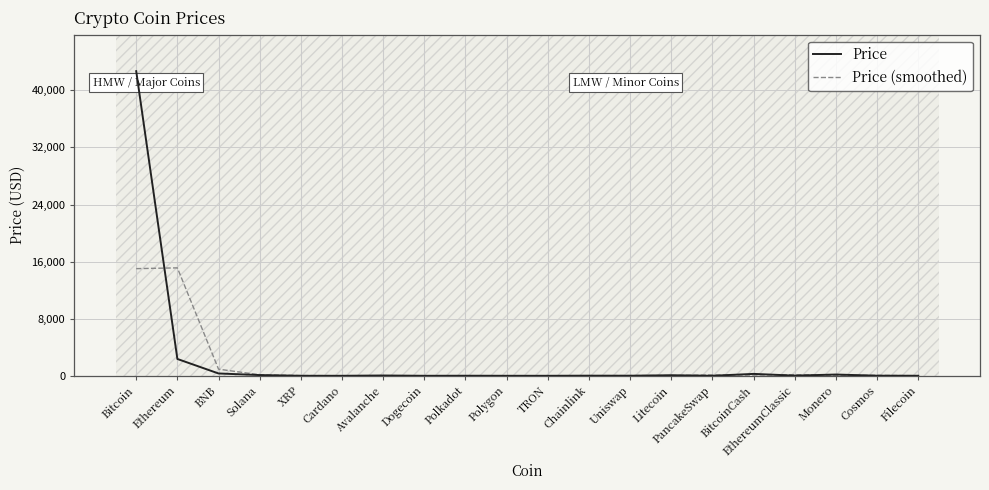

At which label does Price reach its peak?

Bitcoin